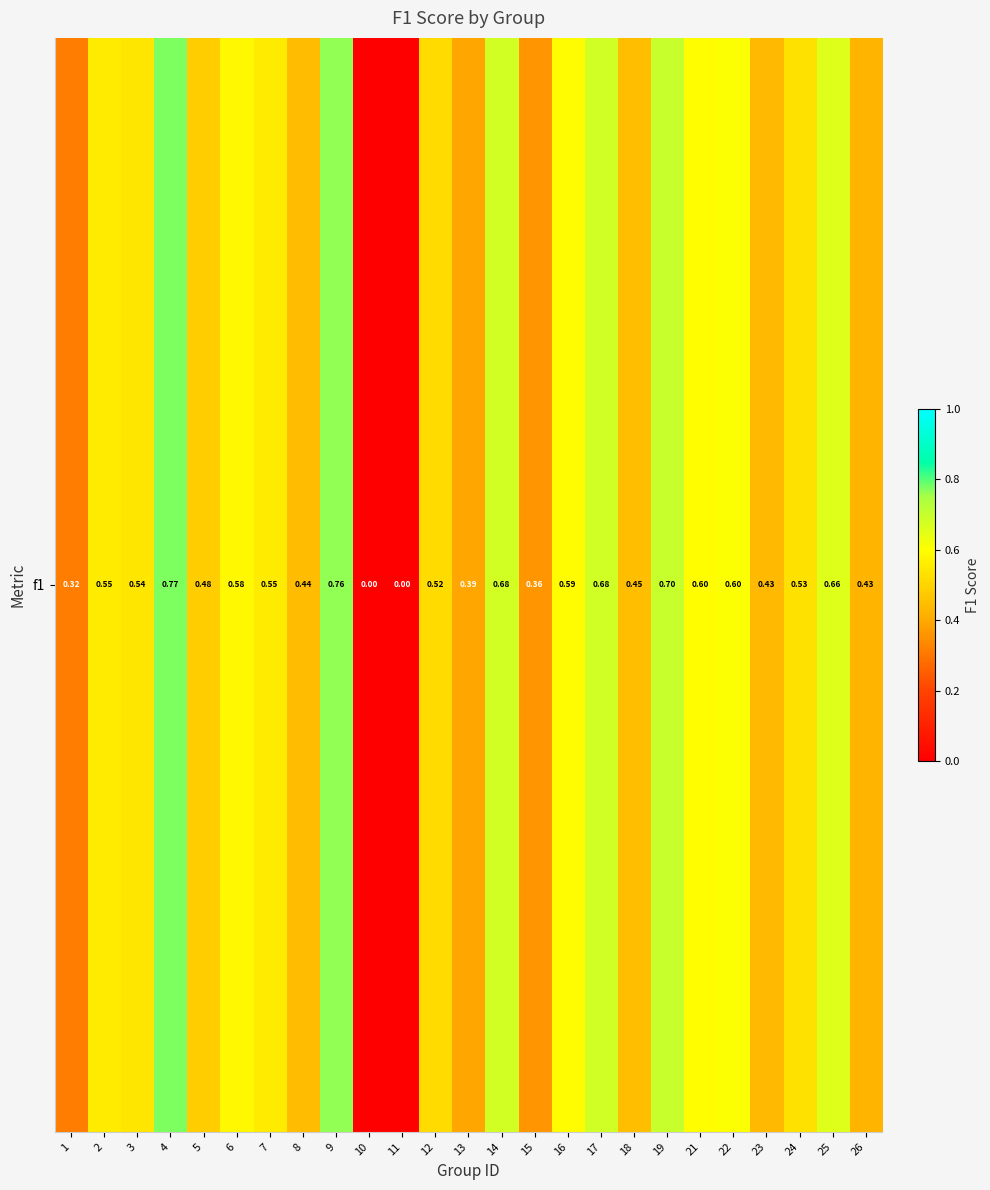

Which label corresponds to the largest value in the chart?

4